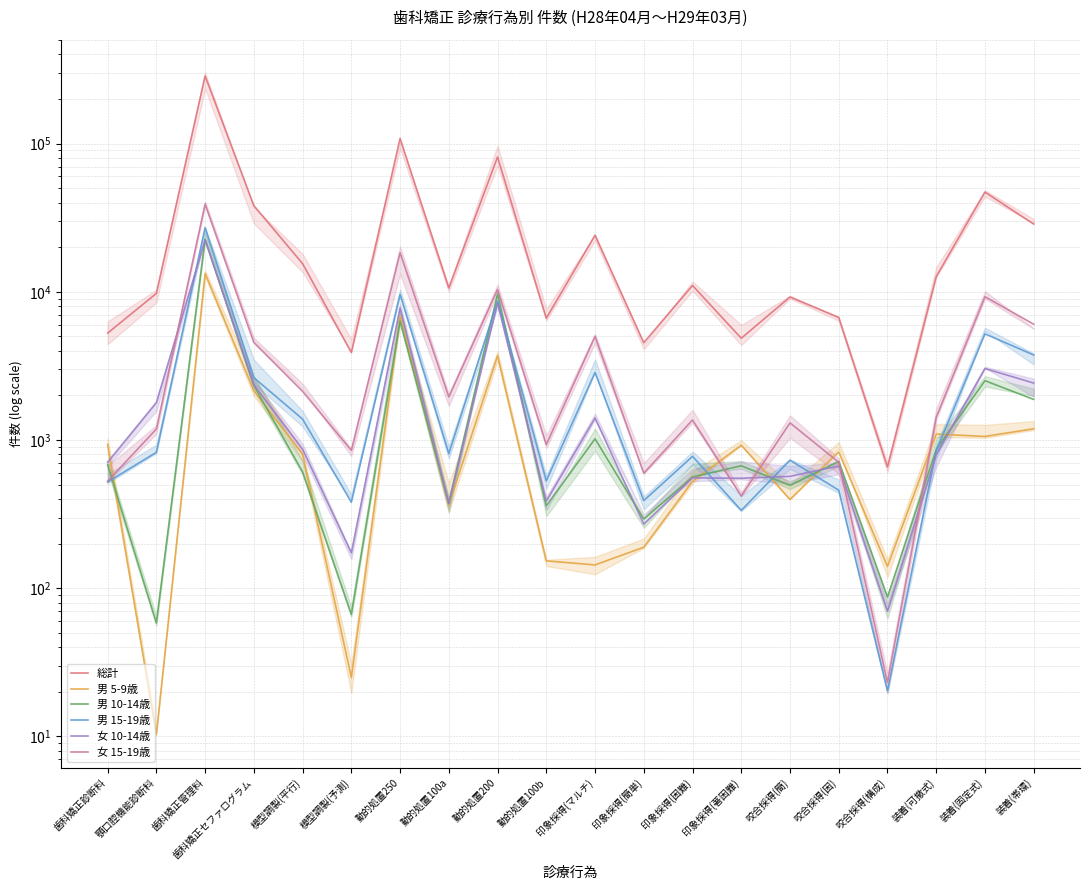

What is the minimum value shown in the chart?

10.3